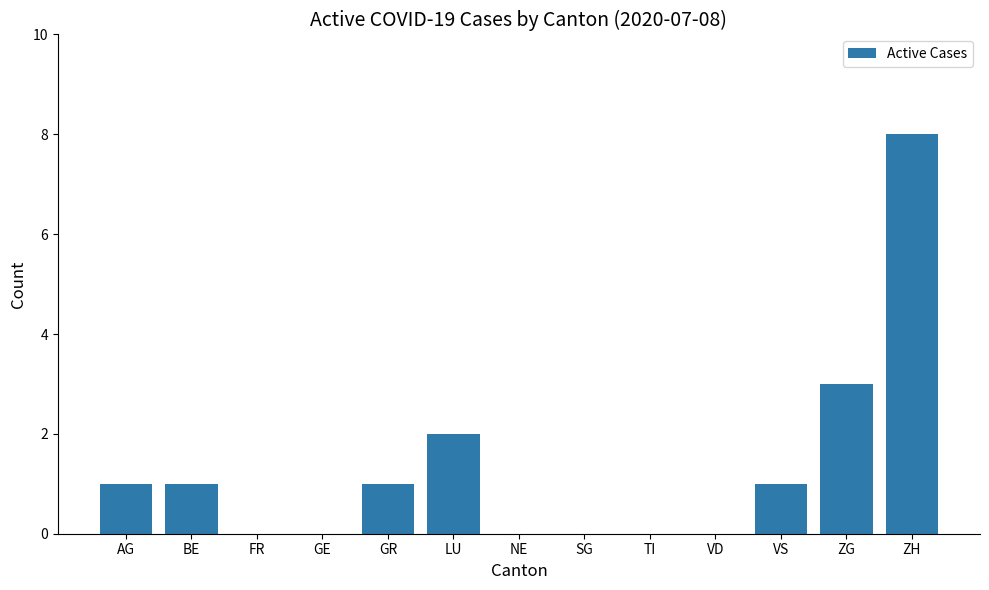

Reading left to right, what are all the values shown in this chart?

1	1	0	0	1	2	0	0	0	0	1	3	8